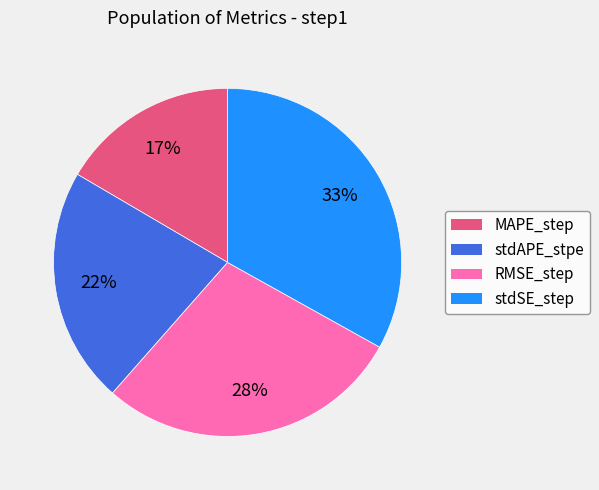

To the nearest percent, what is the combined percentage of MAPE_step and stdAPE_stpe?

39%